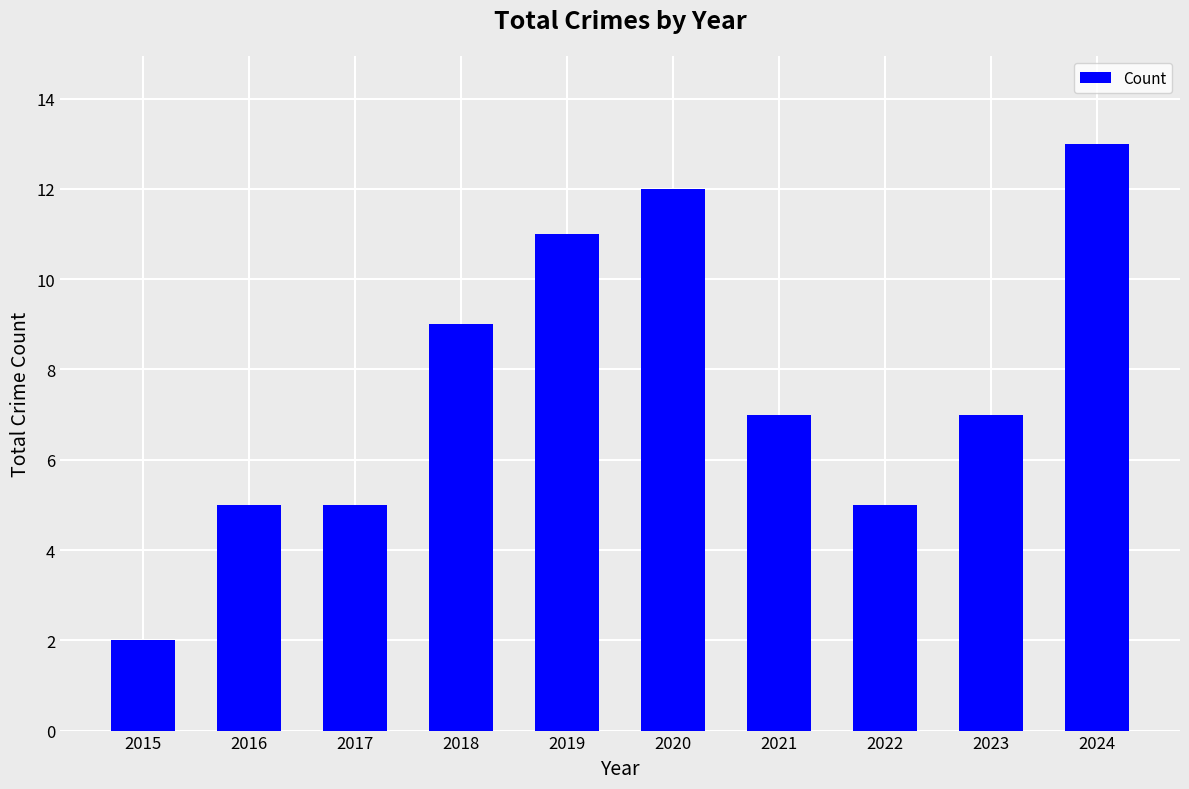

Count the number of categories in the chart.

10